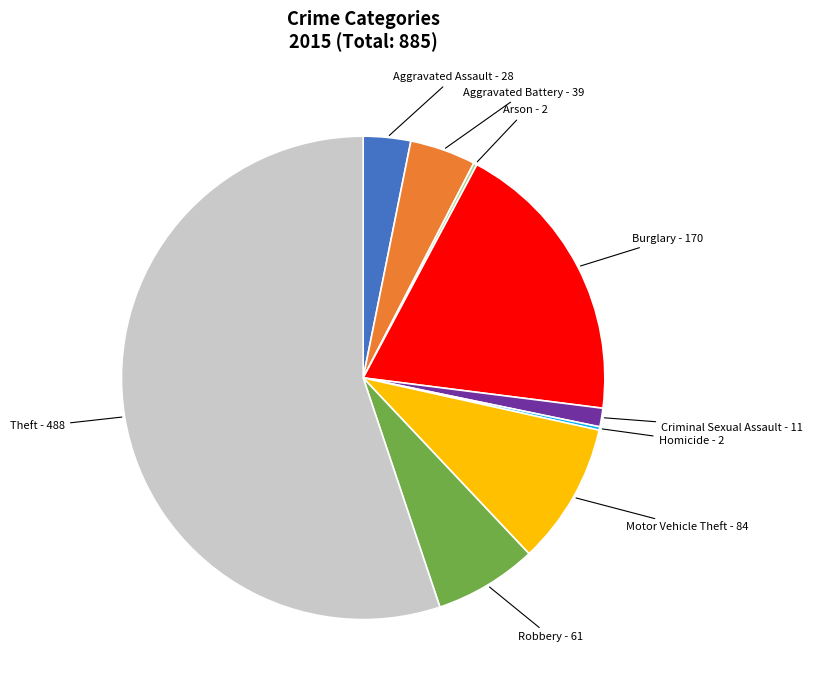

Does any single category account for the majority?

Yes